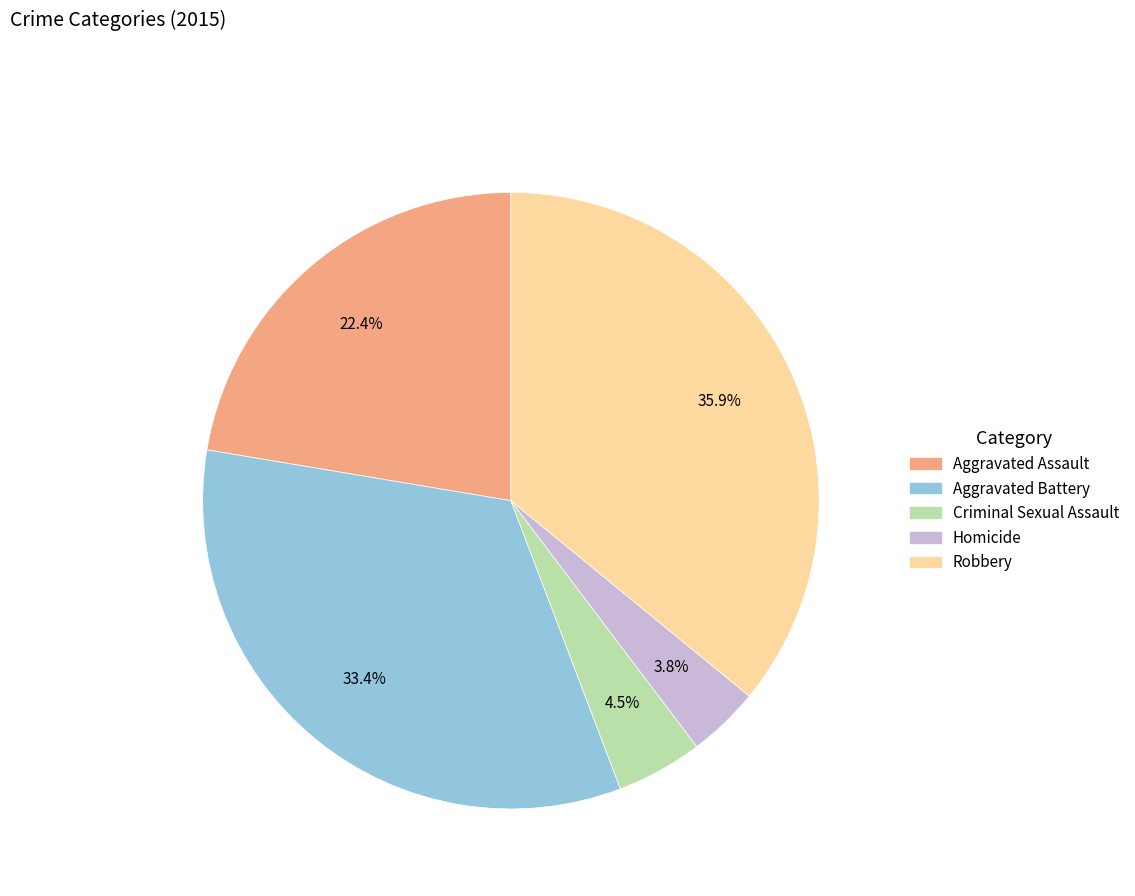

Rank the categories by value from highest to lowest.

Robbery, Aggravated Battery, Aggravated Assault, Criminal Sexual Assault, Homicide